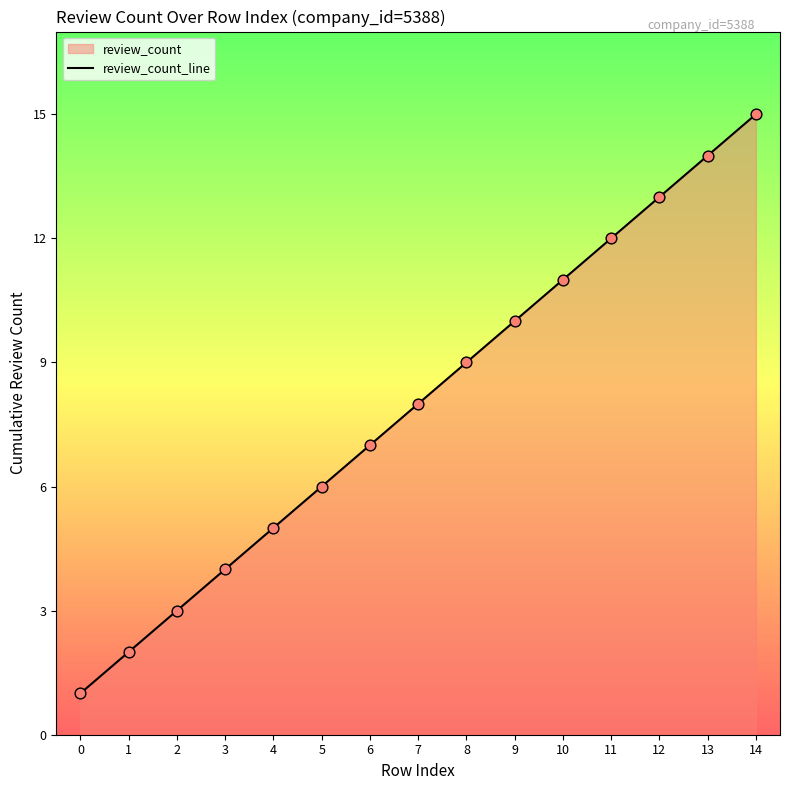

Approximately how many times larger is the value at 12 compared to 3?

3.2